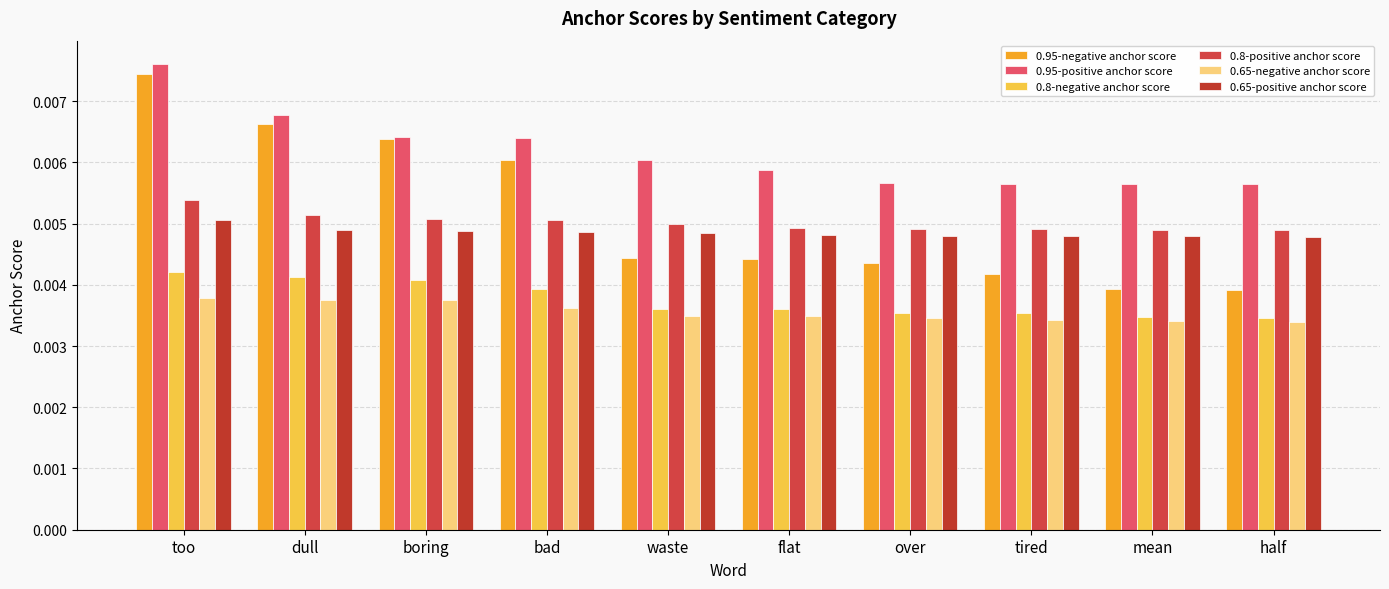

Which series has the widest spread of values?

0.95-negative anchor score